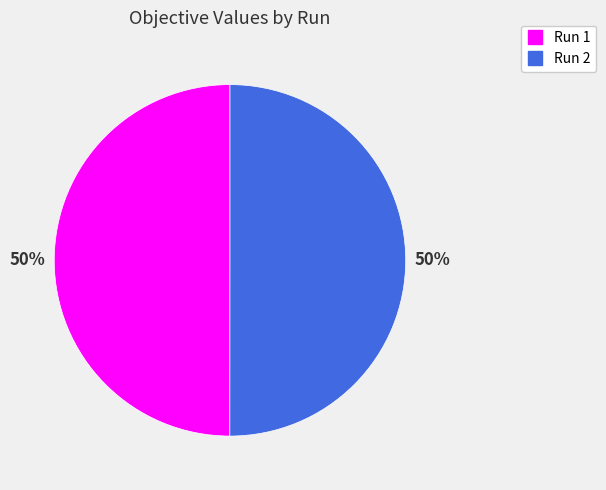

To the nearest percent, what portion does Run 2 represent?

50%